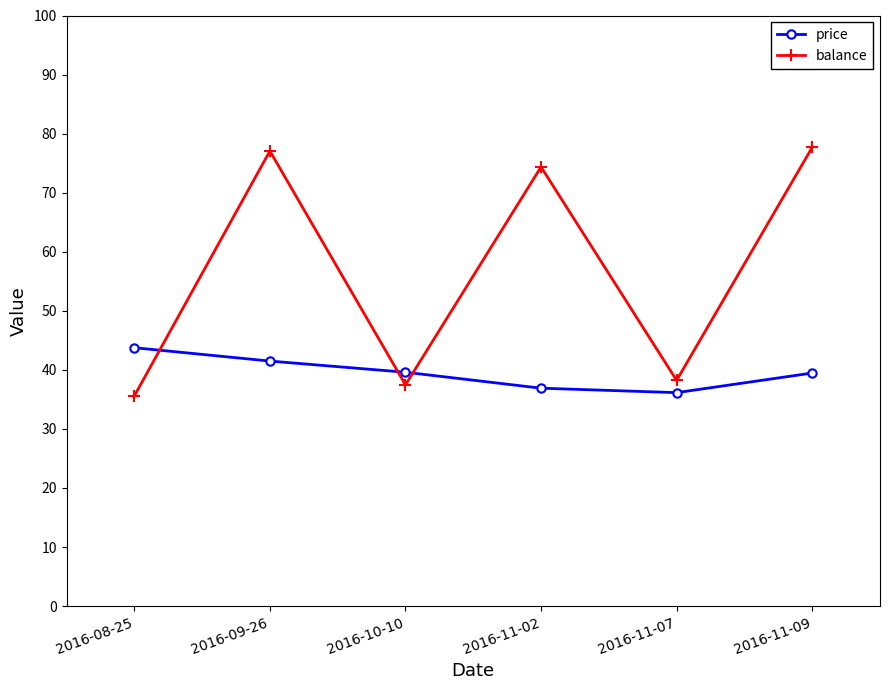

What is the sum of the price values at 2016-11-02 and 2016-10-10?

76.5